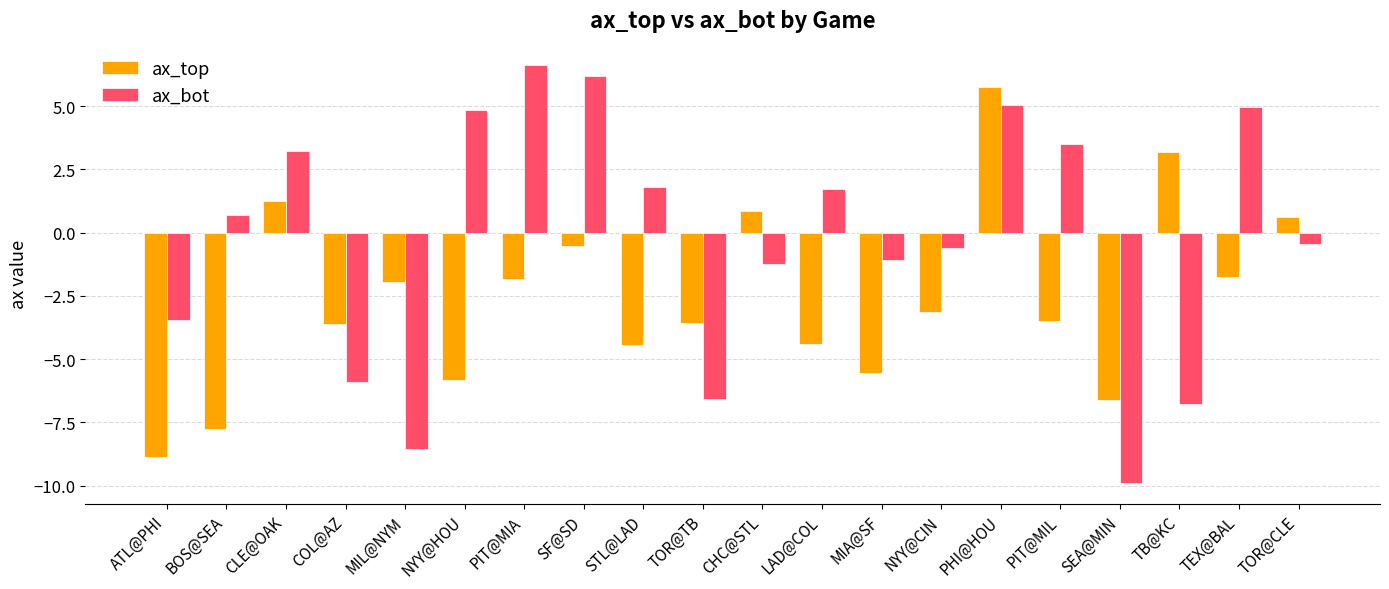

True or false: ax_top has a value of -10.8 at BOS@SEA.

False